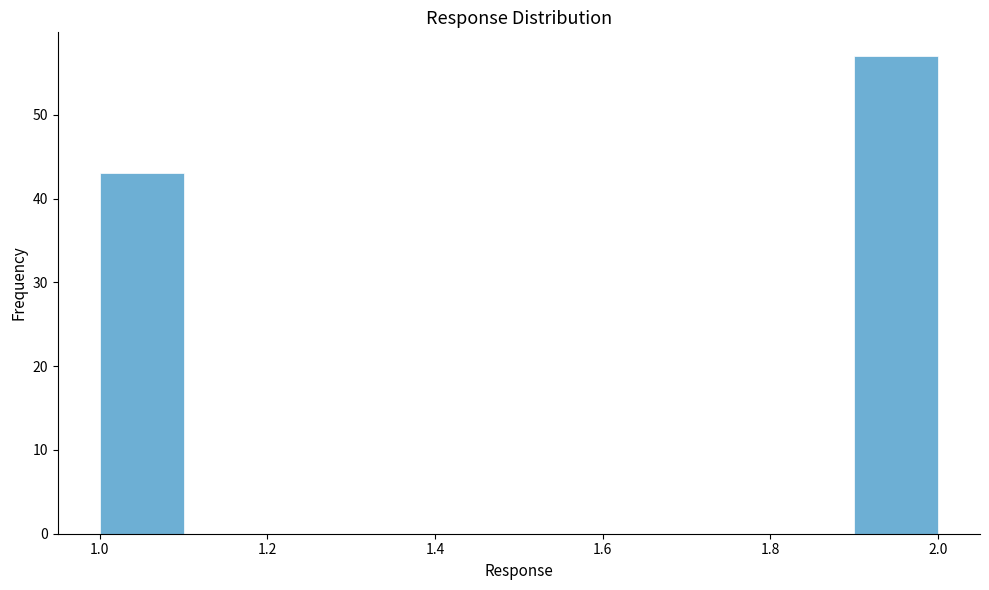

How tall is the bar that spans 1.9 to 2.0 on the x-axis? The values are not printed on the chart, so give them approximately, as read against the axis.

57